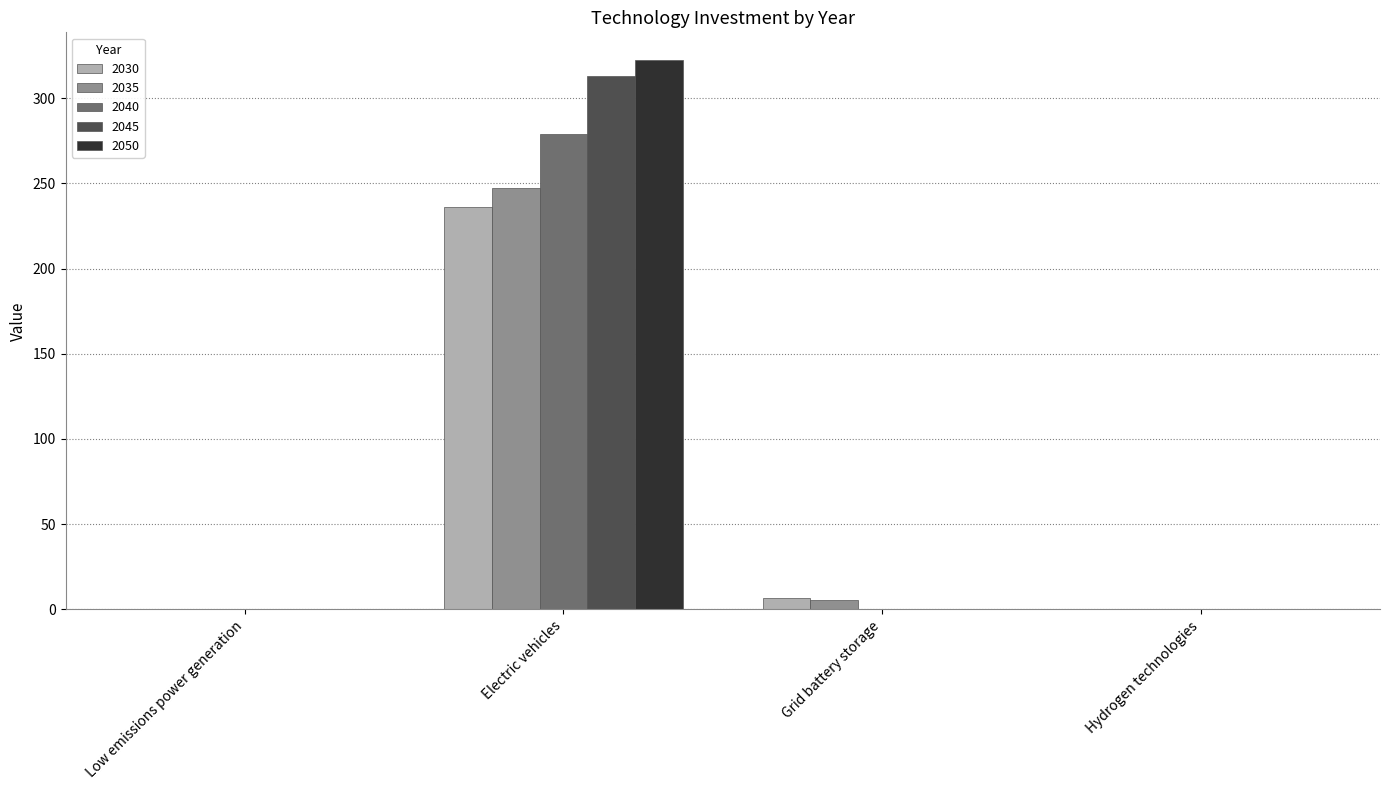

The 2035 series shows 247.4 at Electric vehicles. True or false?

True